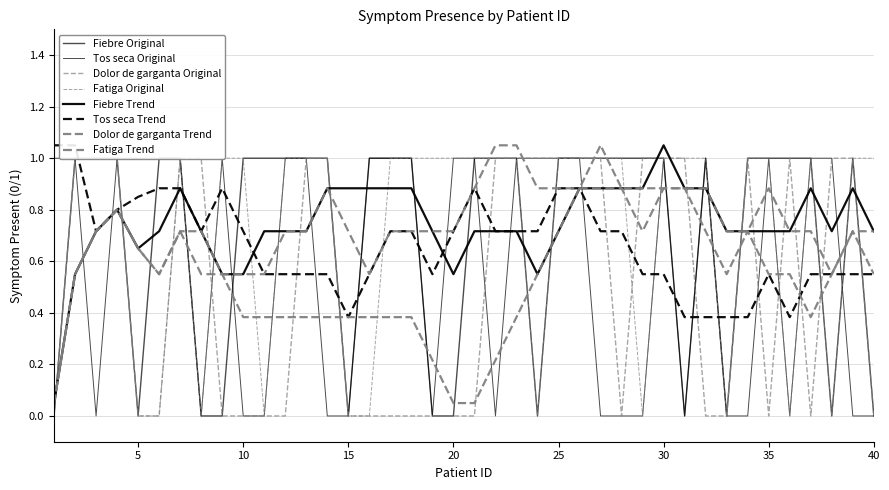

Rank the categories by Dolor de garganta value from highest to lowest.

2, 3, 4, 7, 8, 13, 14, 22, 23, 24, 25, 26, 27, 29, 30, 31, 34, 36, 38, 39, 1, 5, 6, 9, 10, 11, 12, 15, 16, 17, 18, 19, 20, 21, 28, 32, 33, 35, 37, 40